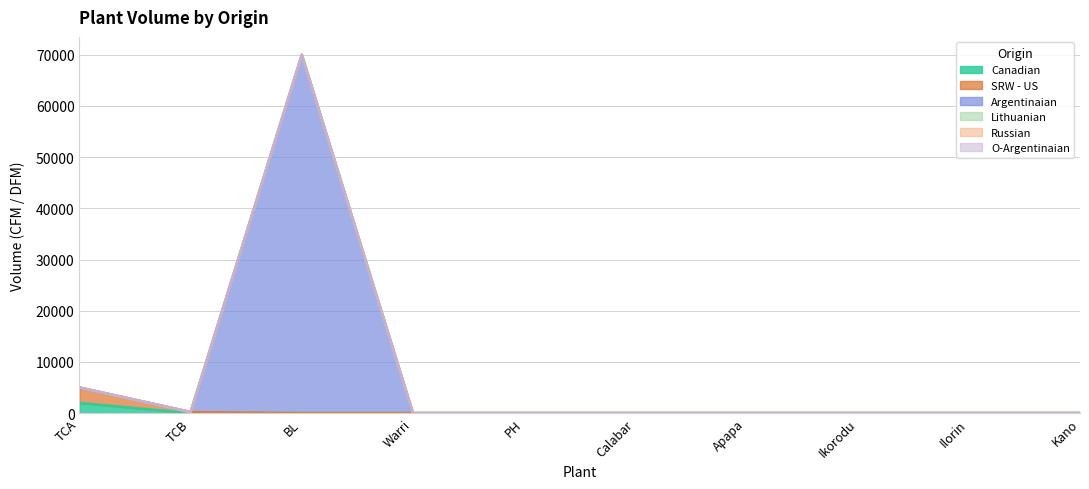

What is the label of the 9th point from the left?

Ilorin